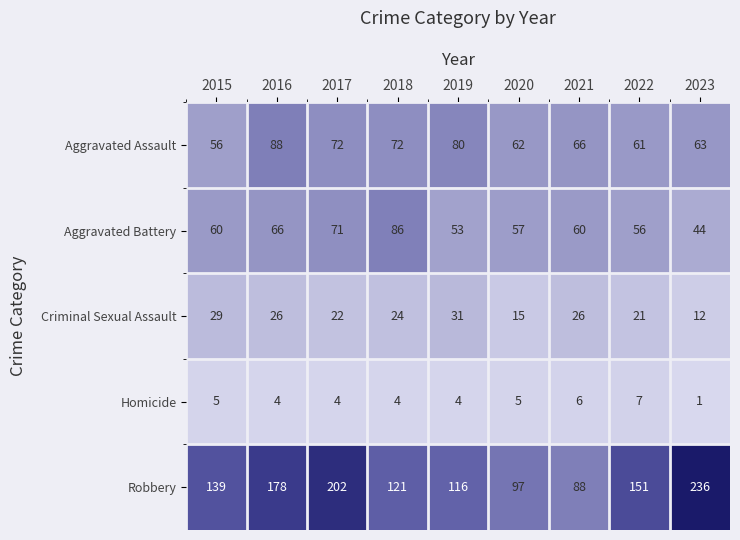

Is it true that Homicide equals 4 at 2017?

True